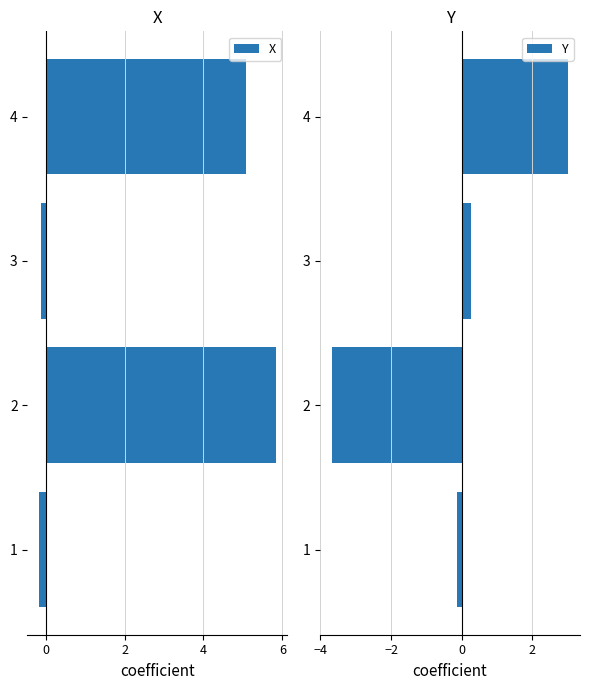

True or false: X has a value of 5.8 at 2.

True